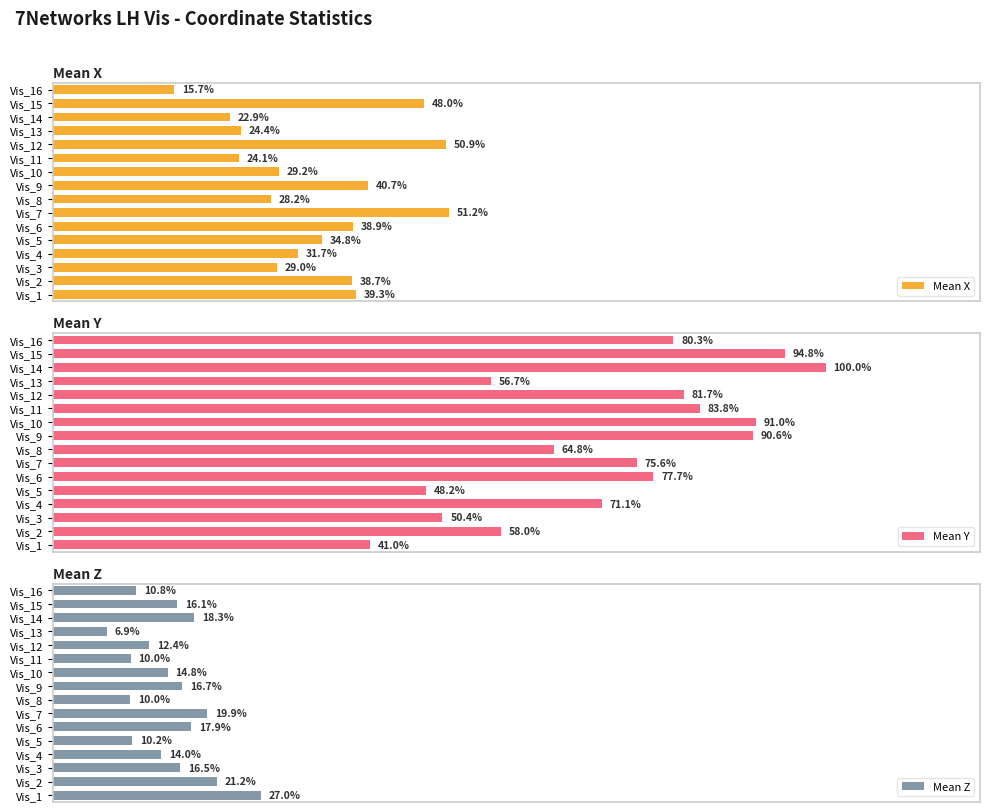

Which series has the widest spread of values?

Mean Y